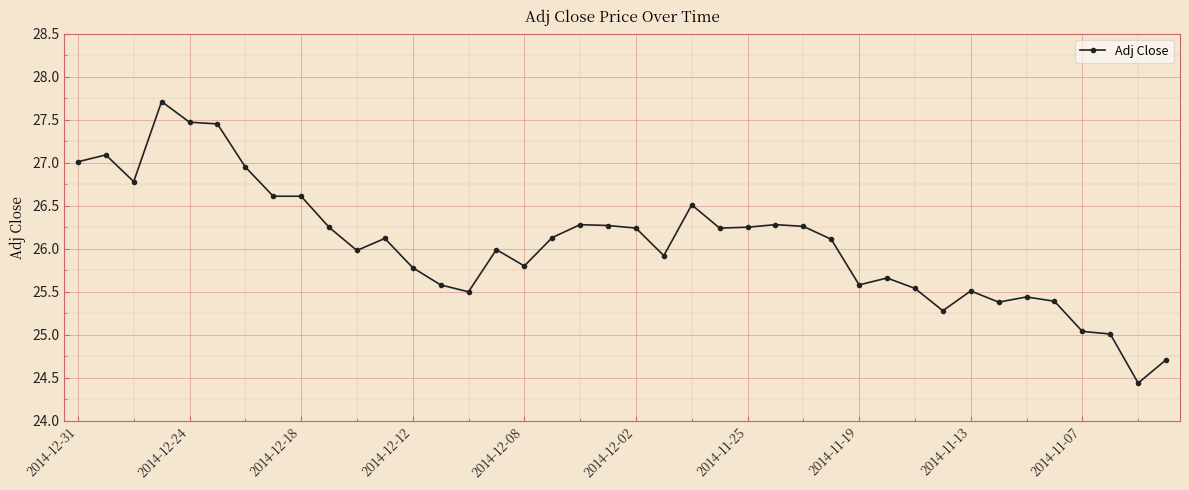

Does the chart display data point markers on the line(s)?

Yes